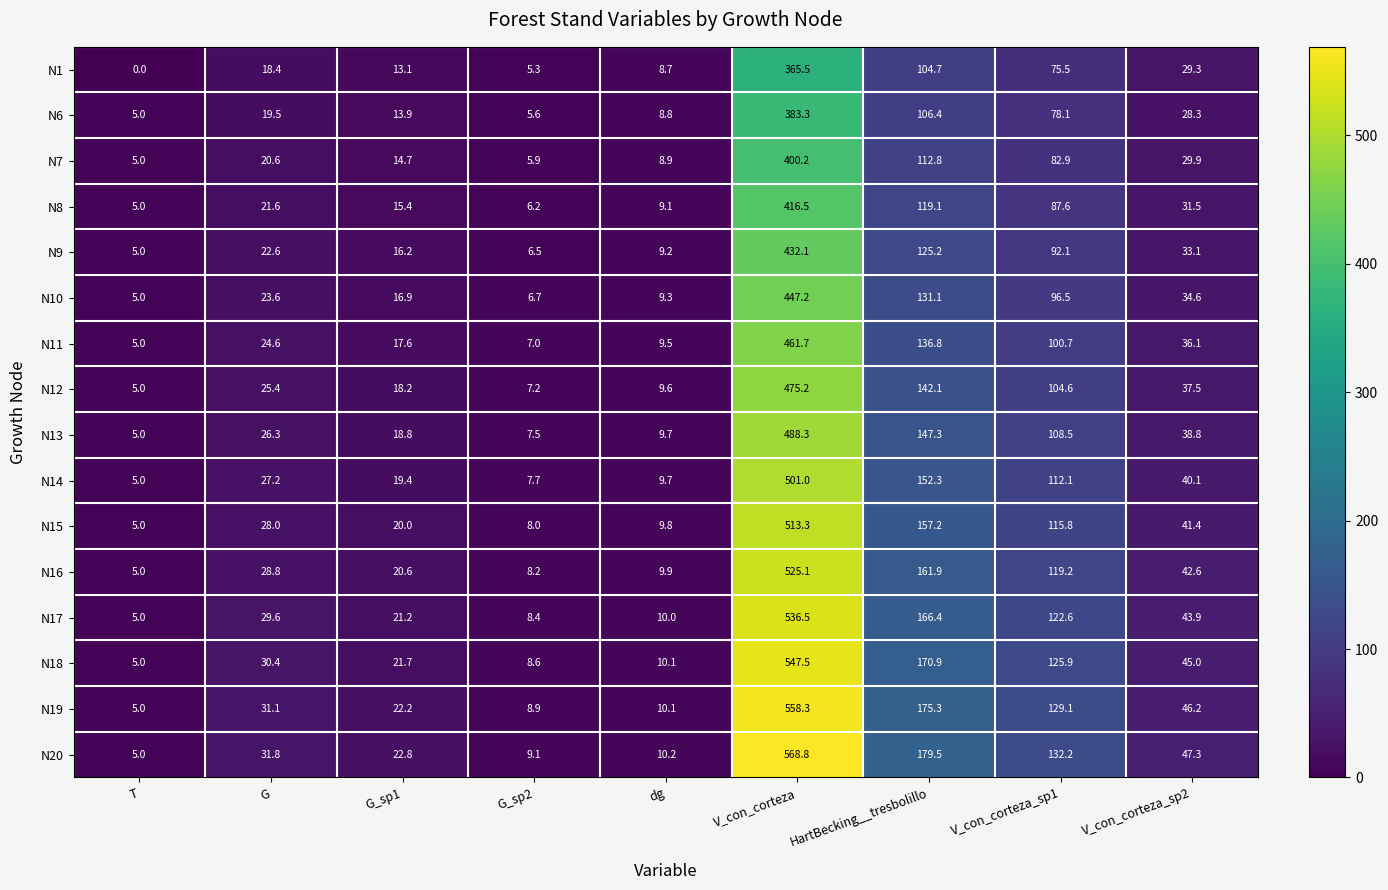

Which series has the widest spread of values?

N20